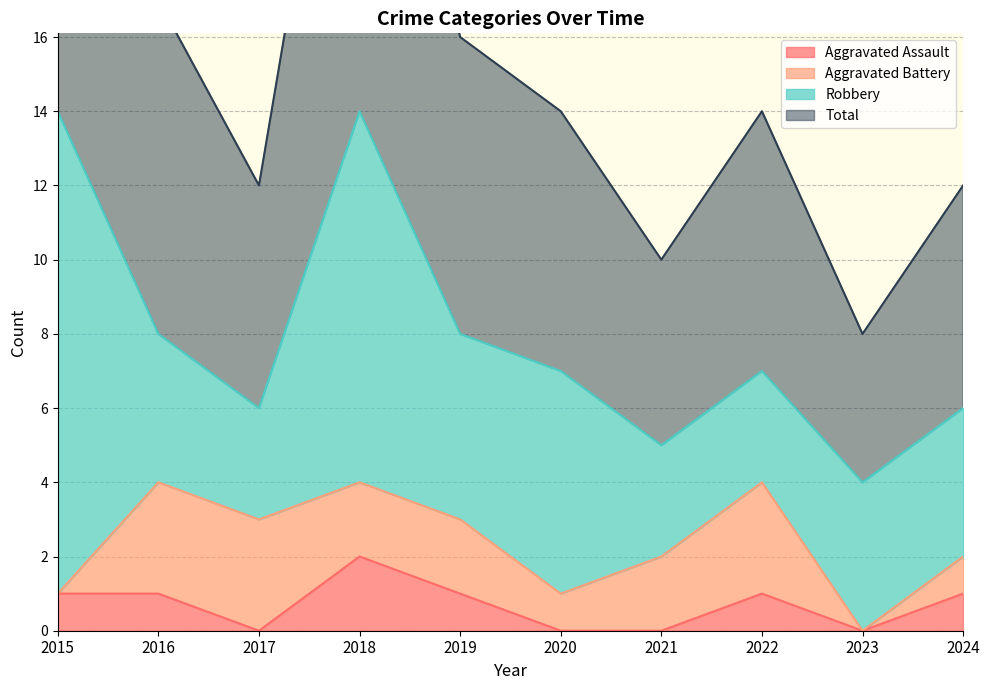

Where is Total nearest to the value 18?

2016